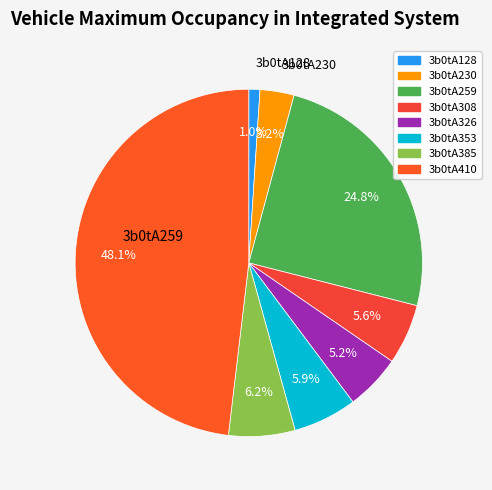

What is the smallest slice in the pie chart?

3b0tA128